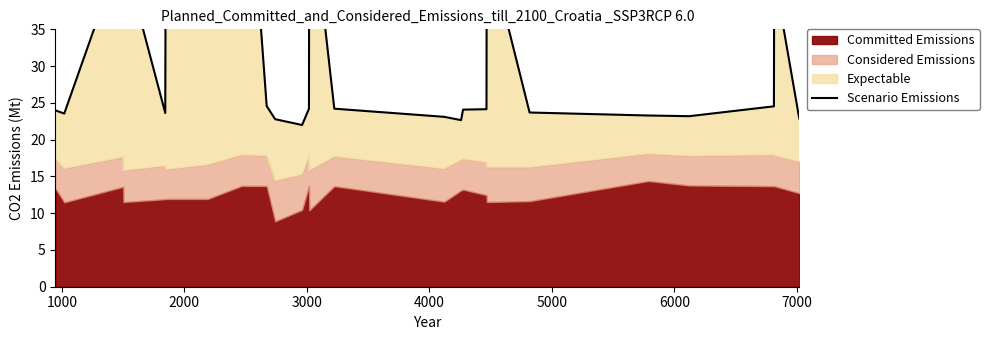

True or false: the data has more than 1 interior local peaks.

True